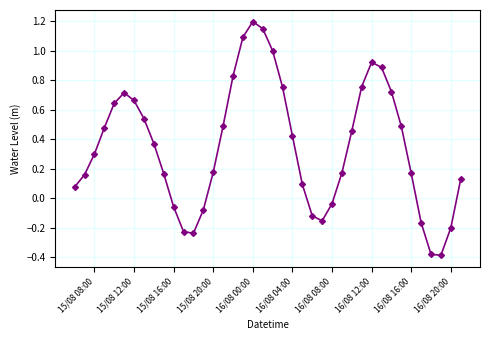

How many data points are less than 0?

11